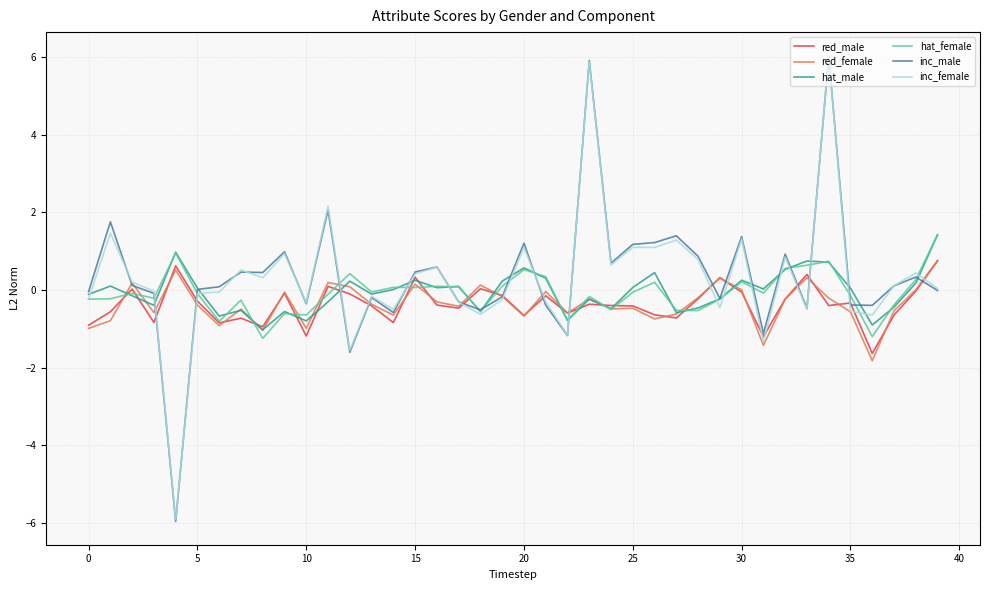

Which series has the widest spread of values?

inc_male